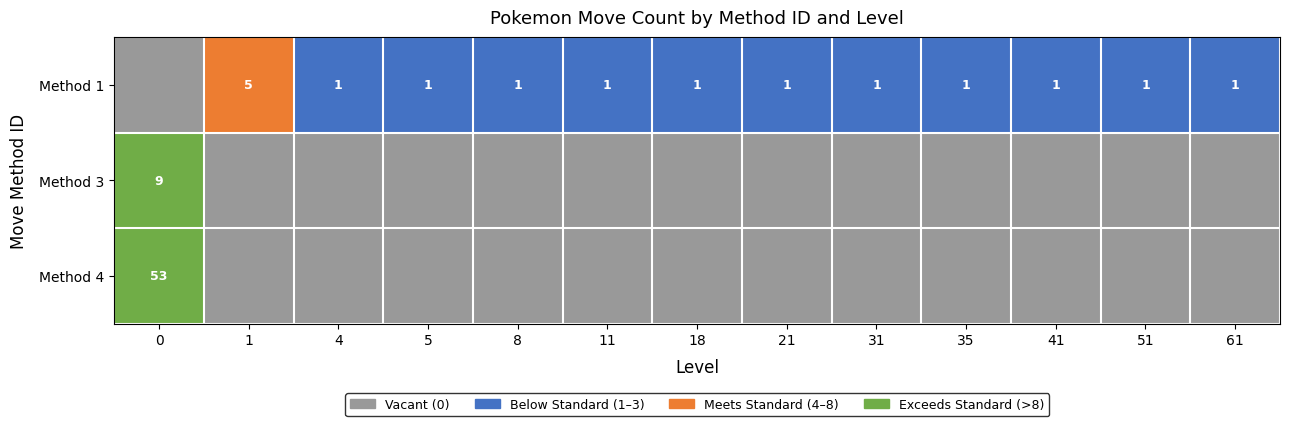

The value of Method 1 at 5 is 1. True or false?

True